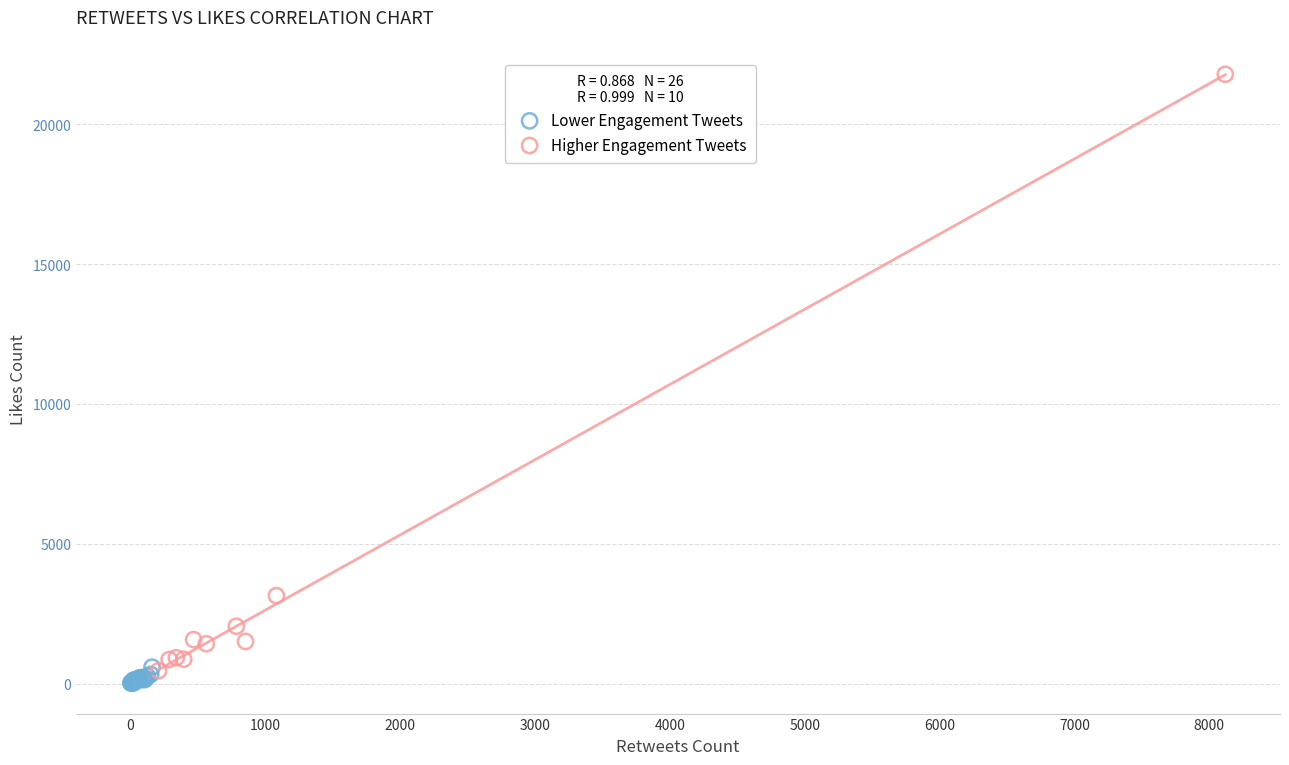

Which series has the widest spread of Y values?

Higher Engagement Tweets